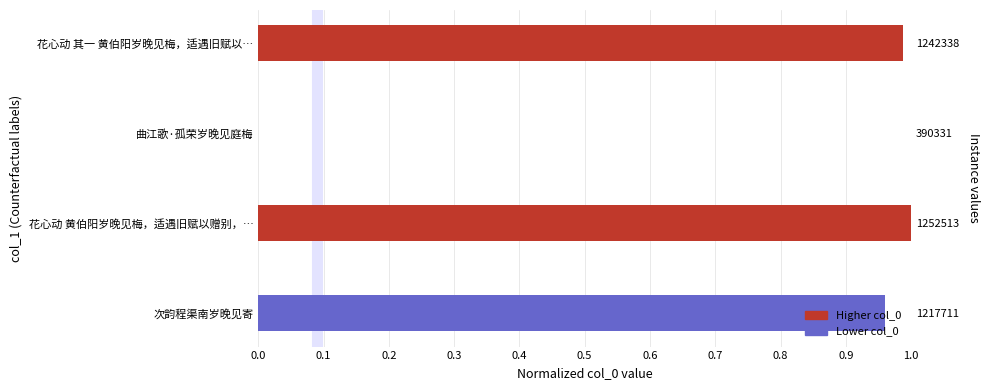

How many bars are there in total?

4